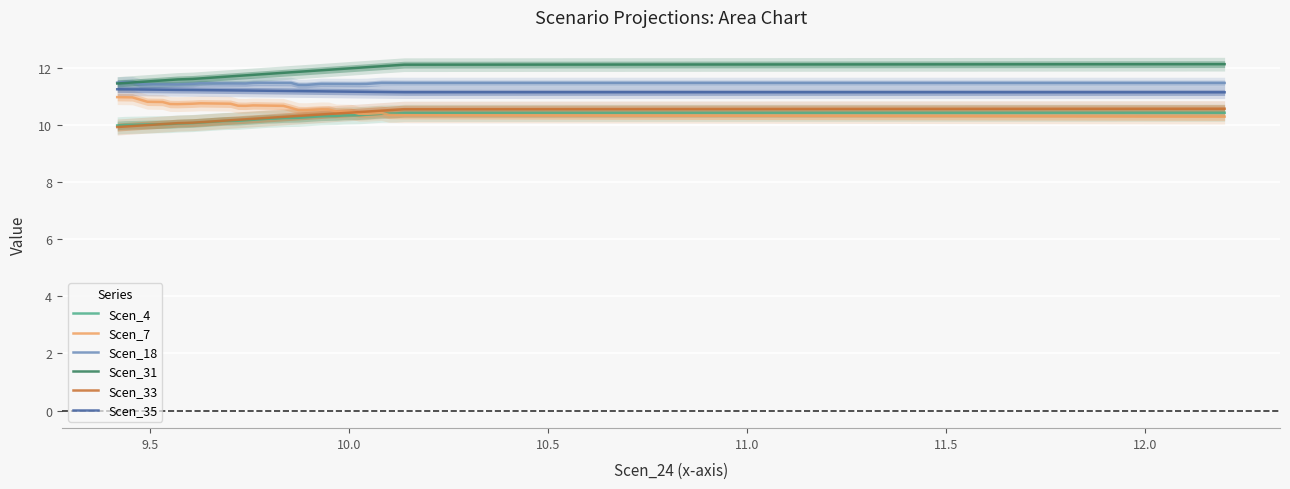

How many categories are shown in the chart?

39